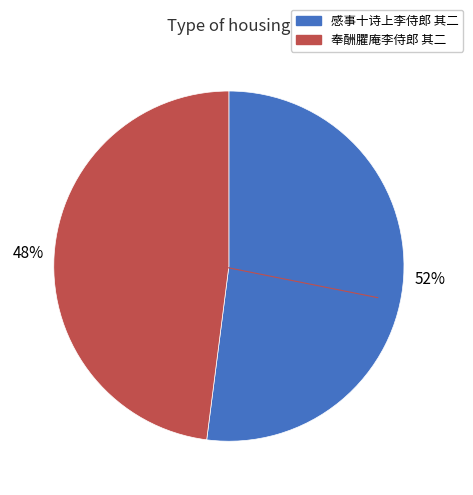

How many segments does this pie chart have?

2